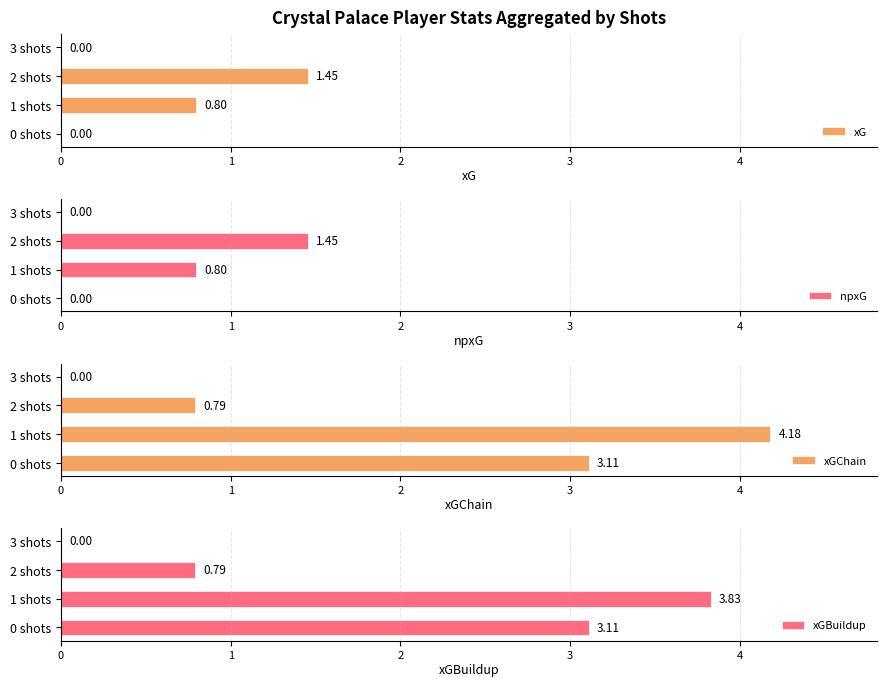

What is the sum of the xGChain values at 0 shots and 2 shots?

3.9